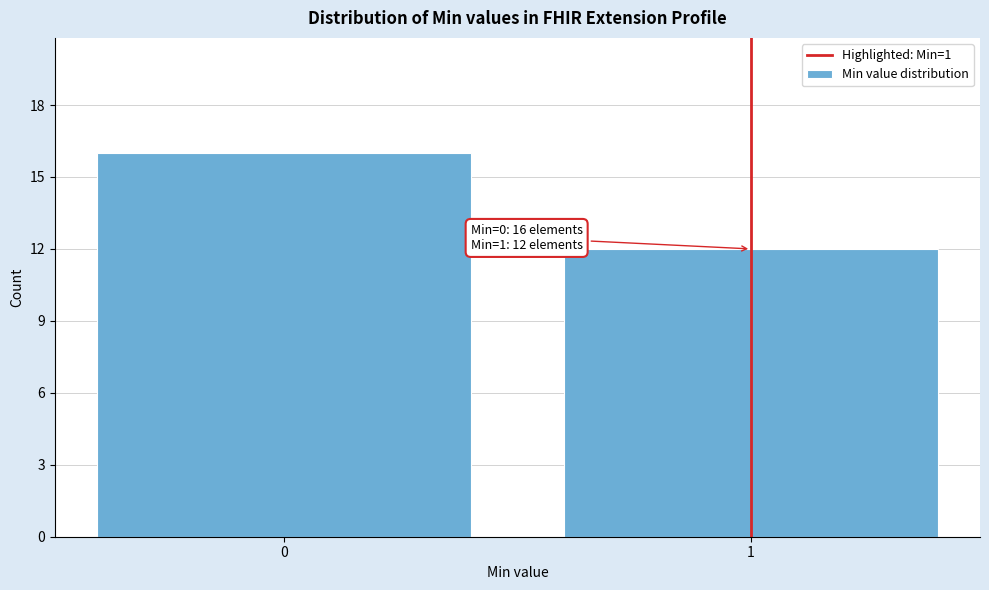

Reading right to left, what are all the values shown in this chart?

1=12	0=16